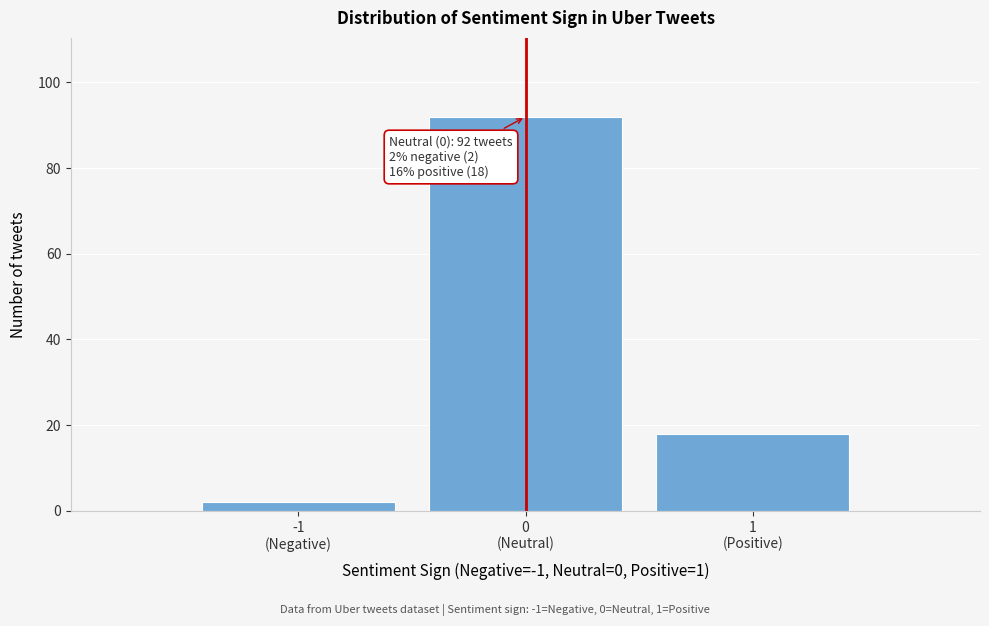

Reading left to right, transcribe all the data shown in this chart.

2	92	18